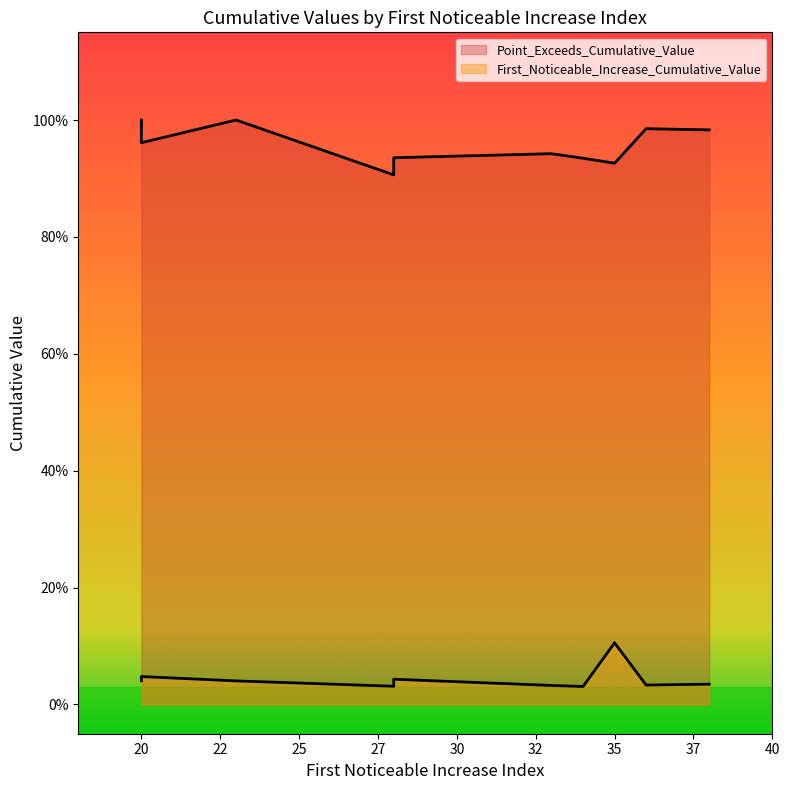

True or false: Point_Exceeds_Cumulative_Value and First_Noticeable_Increase_Cumulative_Value intersect in this chart.

False